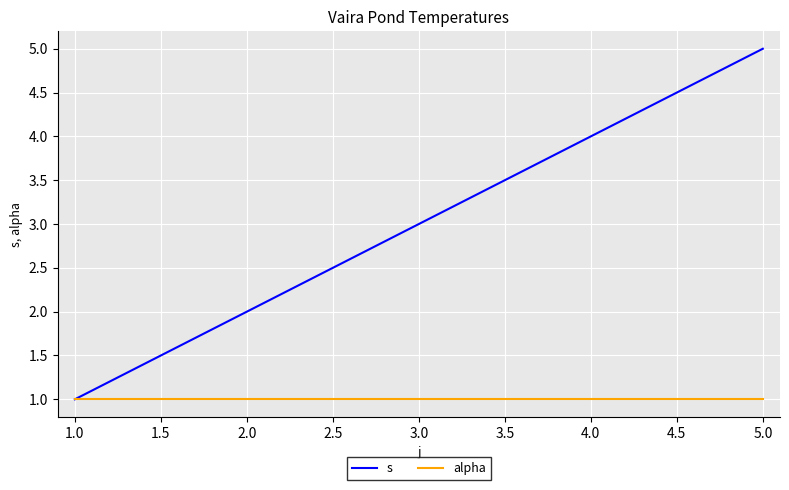

Reading left to right, extract all data points from this chart.

s: 1	2	3	4	5
alpha: 1	1	1	1	1